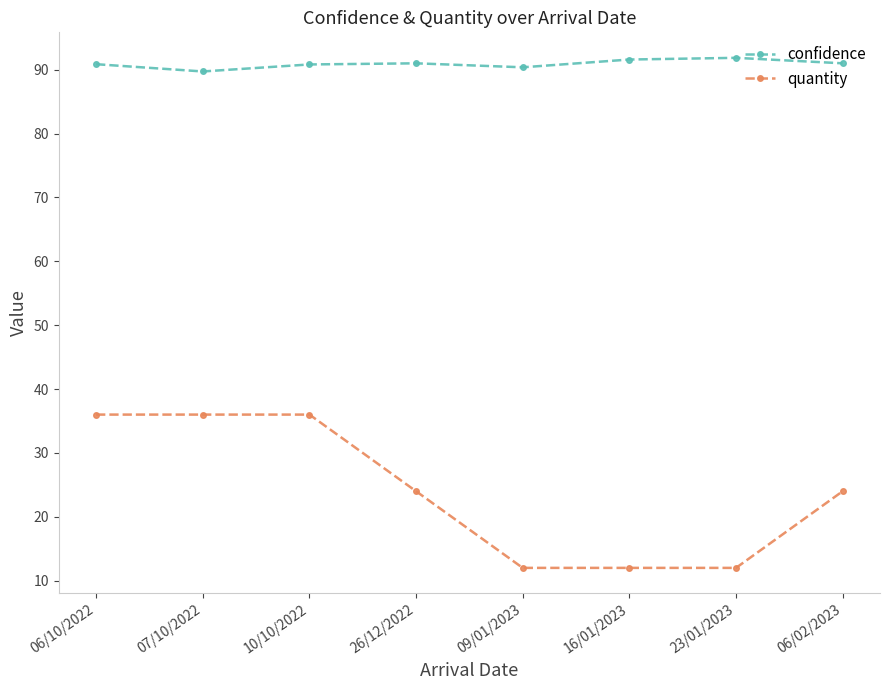

Read the quantity value at 06/10/2022.

36.0